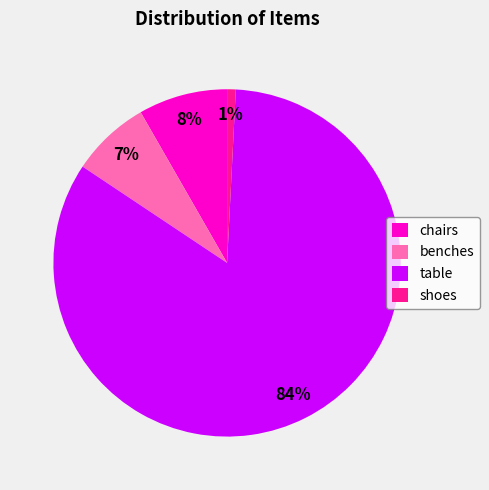

Combined, do chairs and table account for over 50%?

Yes